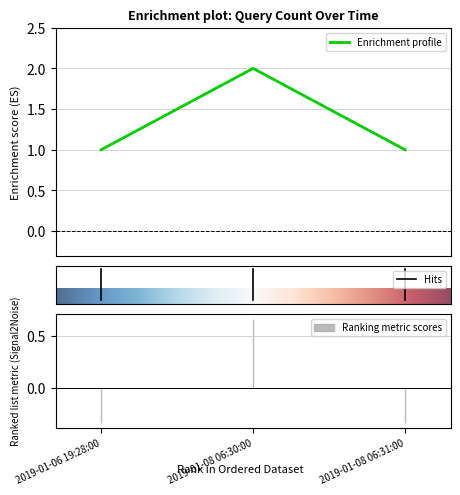

What is the average value?

1